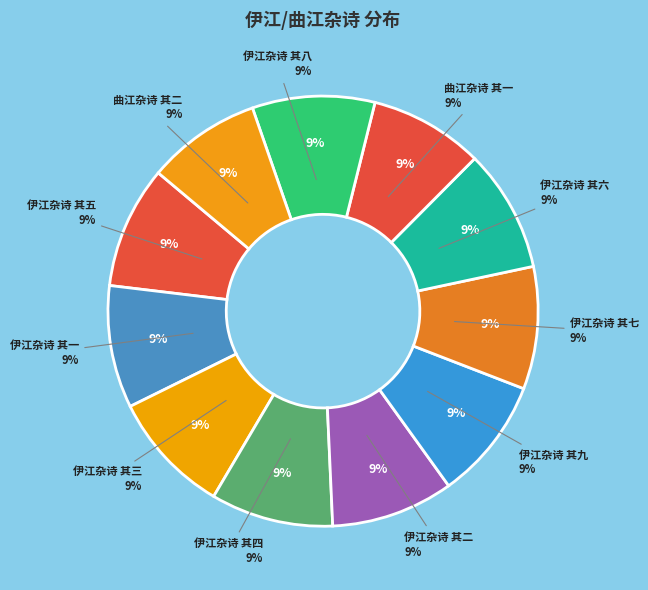

How many segments does this pie chart have?

11